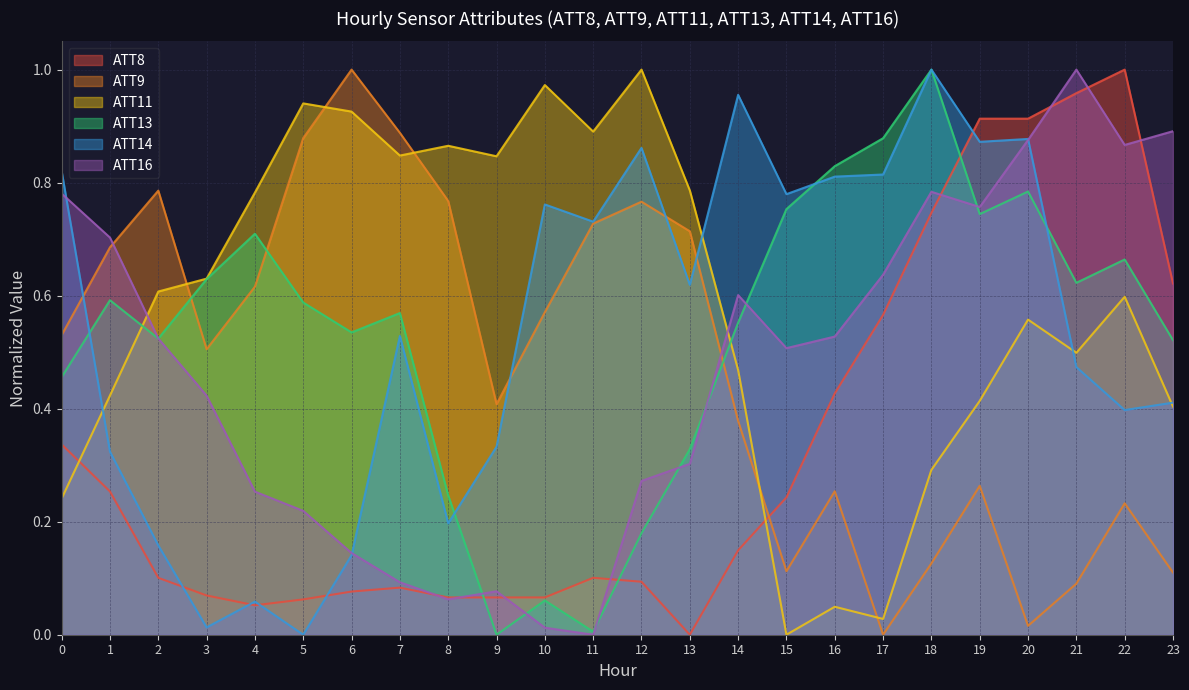

The value of ATT16 at 5 is 0.2. True or false?

True